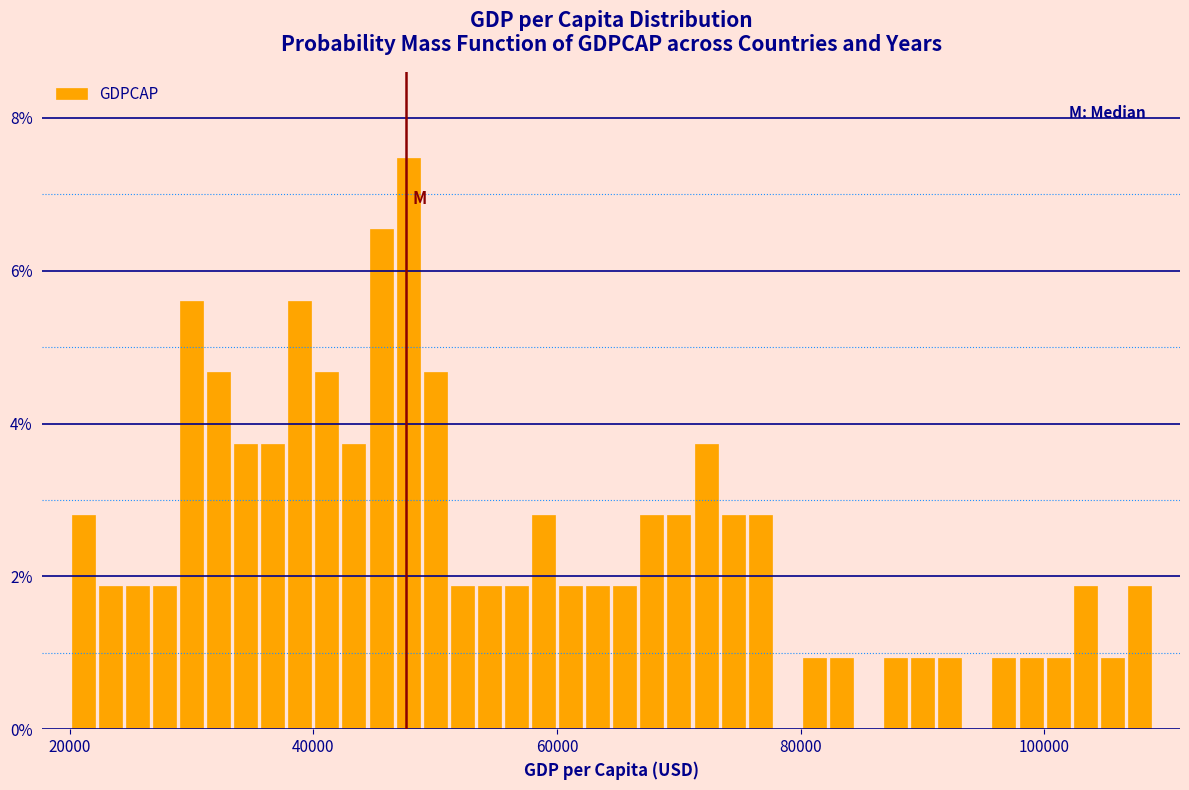

Around what value on the x-axis is the tallest bar? Give the approximate position of its centre, as read against the axis.

48000